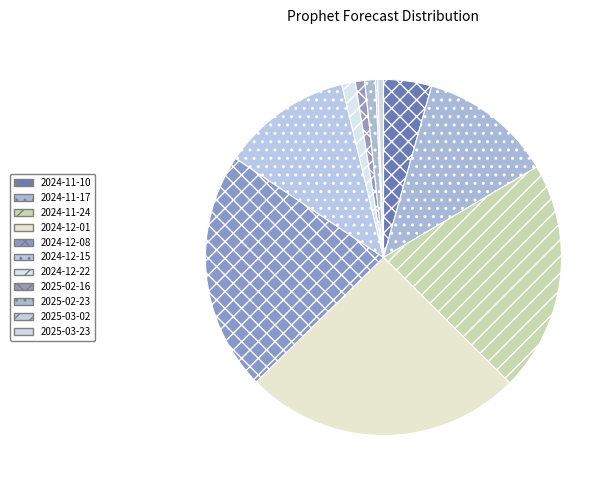

Is there a majority slice in this chart?

No